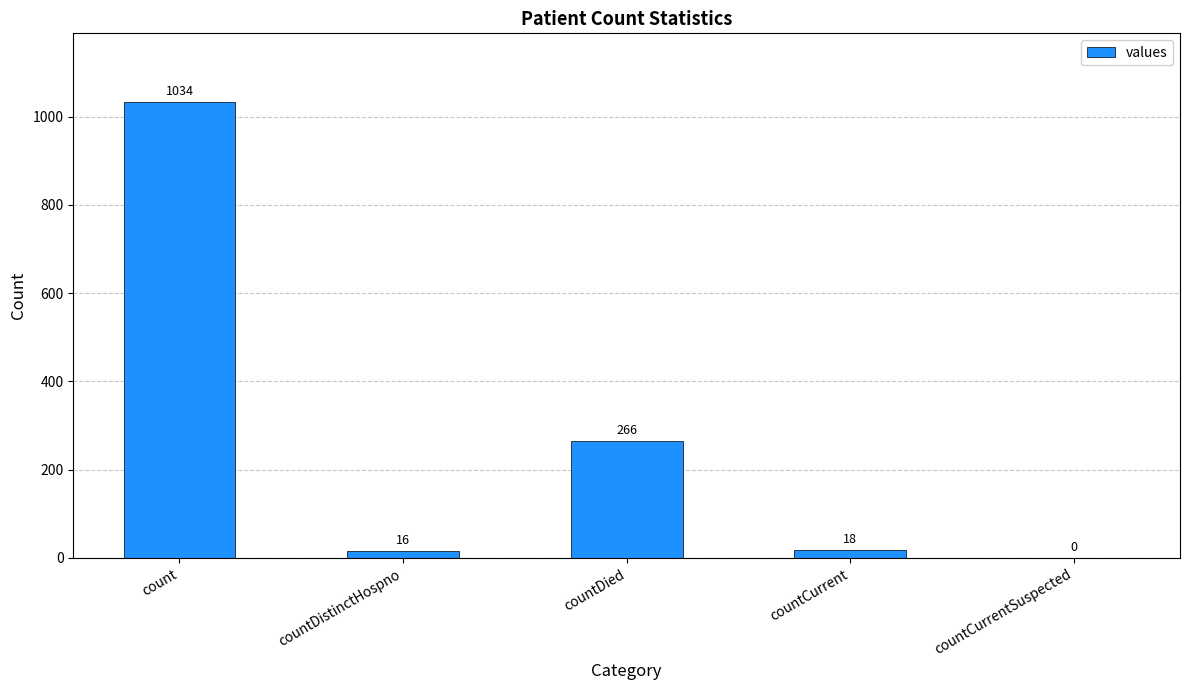

The chart shows a value of 1034 at count. True or false?

True